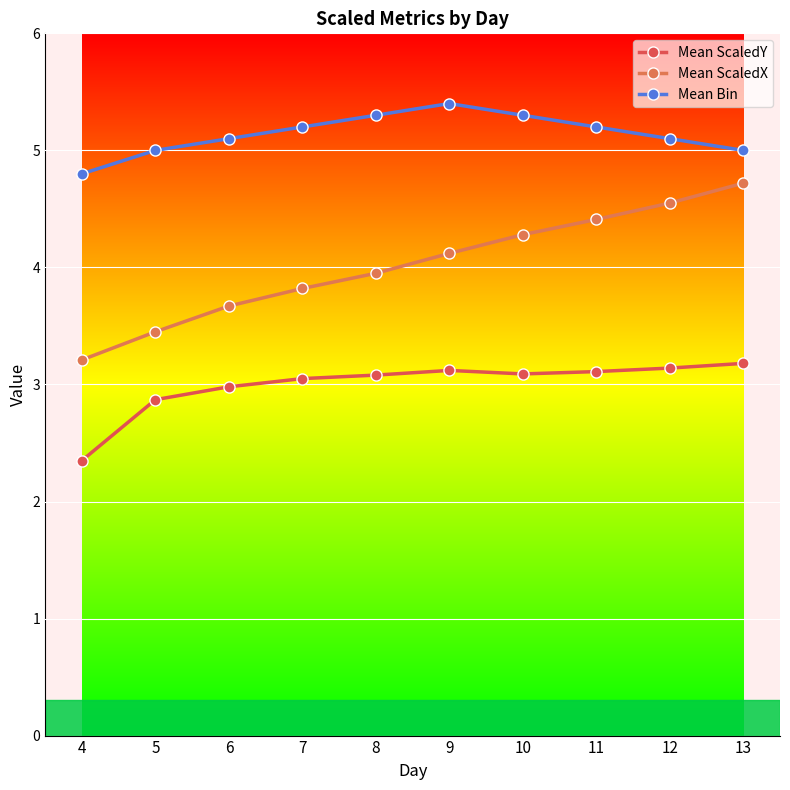

Does the chart display data point markers on the line(s)?

Yes